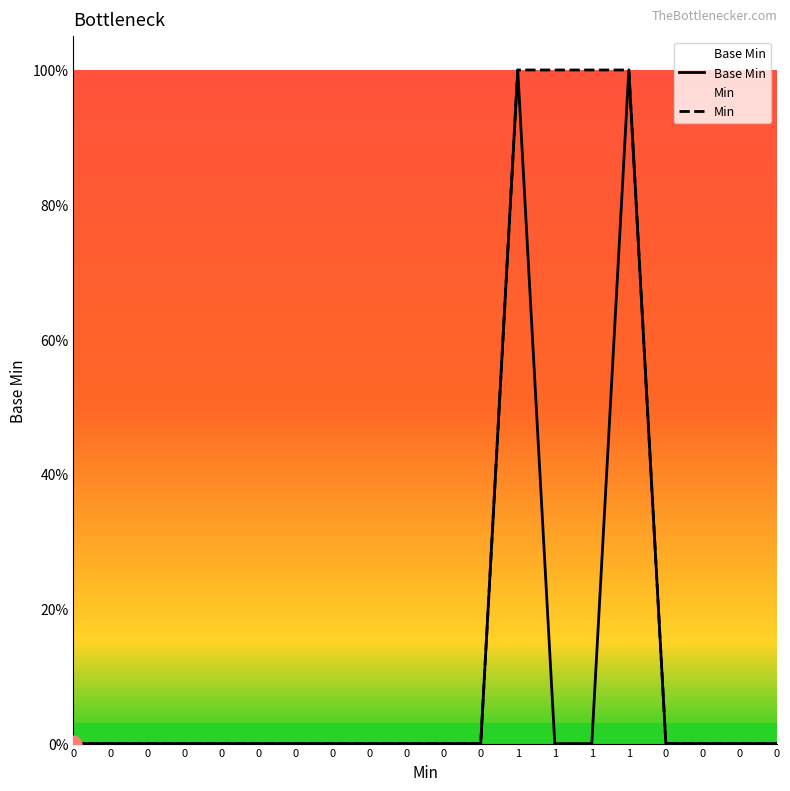

Reading left to right, transcribe all the data shown in this chart.

Base Min: 0	0	0	0	0	0	0	0	0	0	0	0	1	0	0	1	0	0	0	0
Min: 0	0	0	0	0	0	0	0	0	0	0	0	1	1	1	1	0	0	0	0